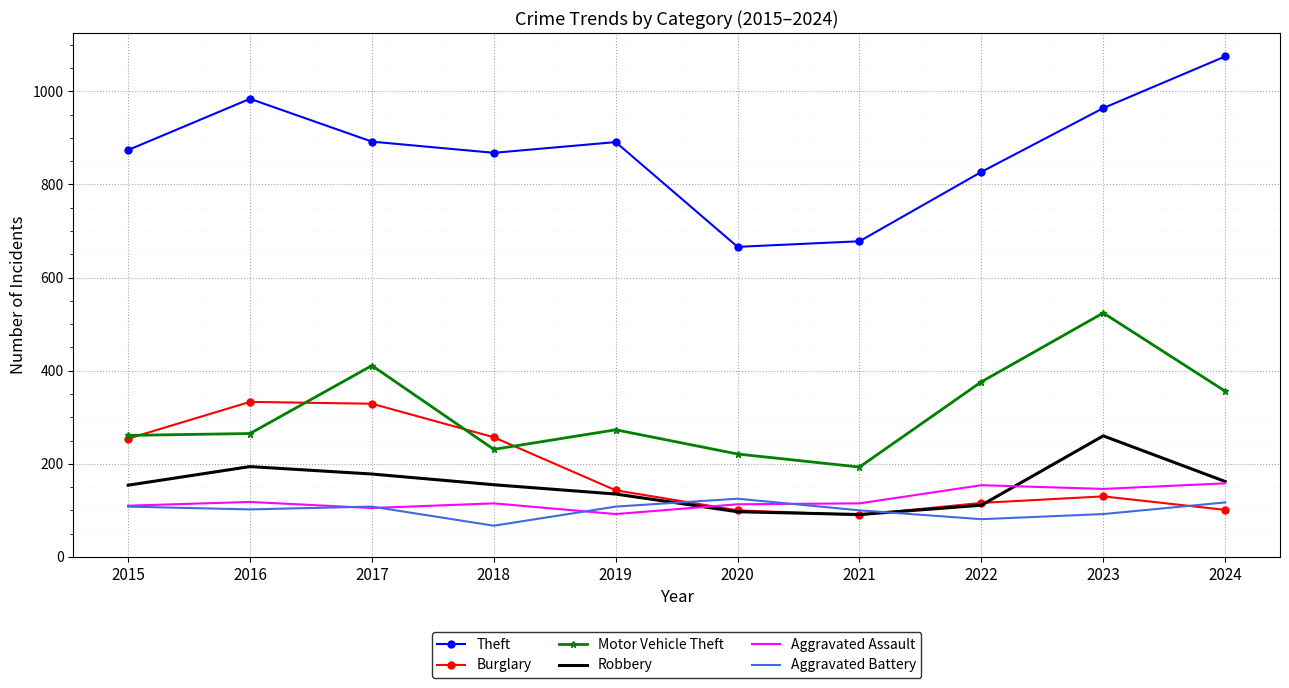

What is the maximum value shown in the chart?

1075